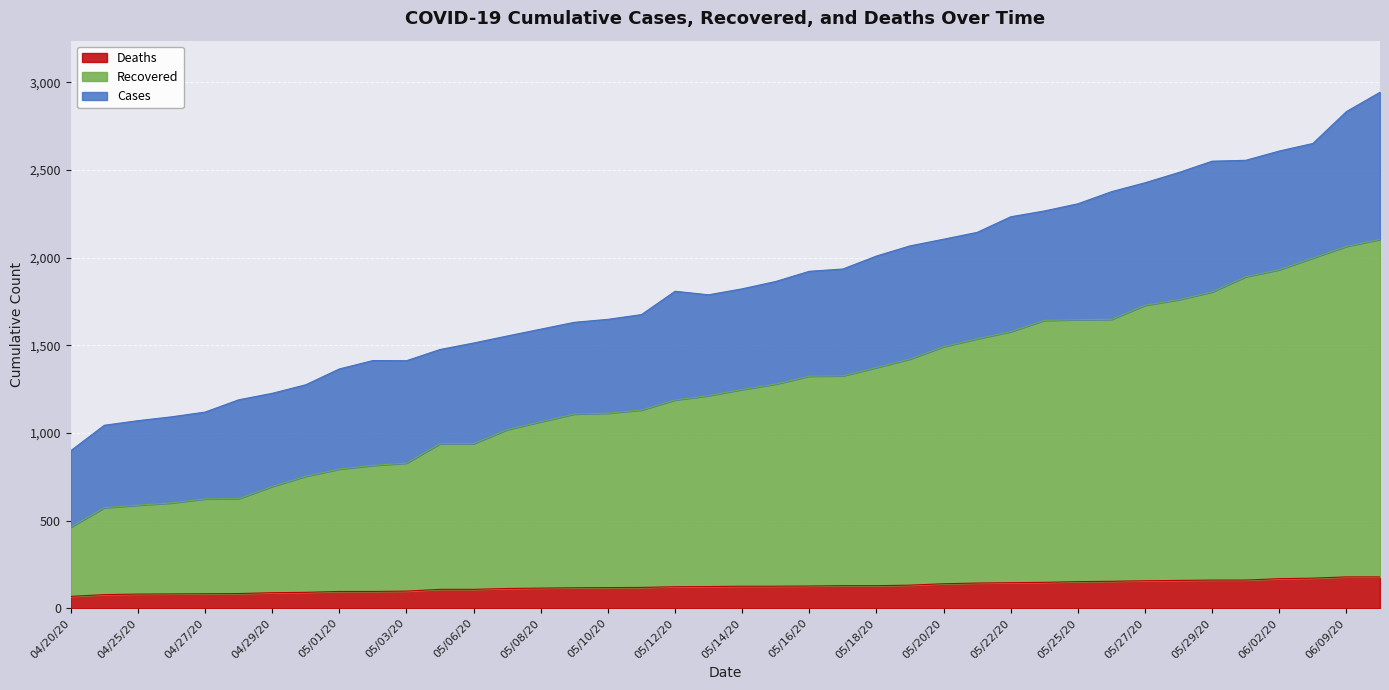

The Recovered series shows 239 at 05/06/20. True or false?

False